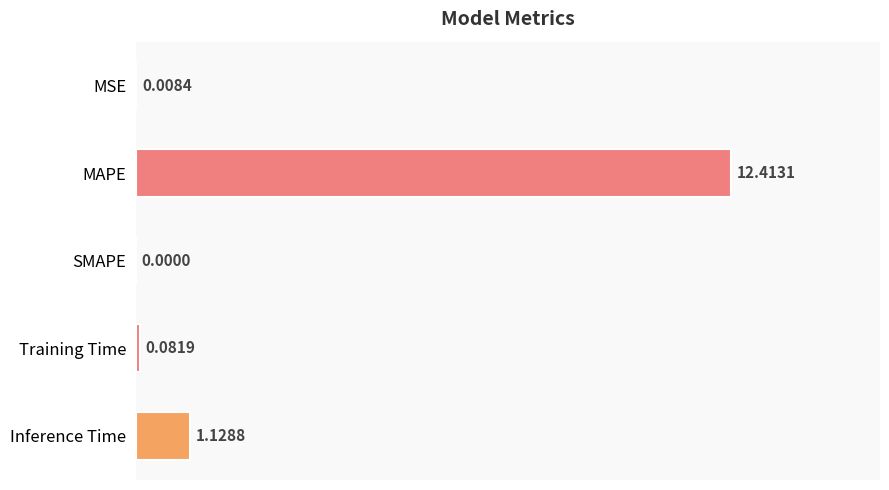

What is the change in value from MSE to Training Time?

+0.1